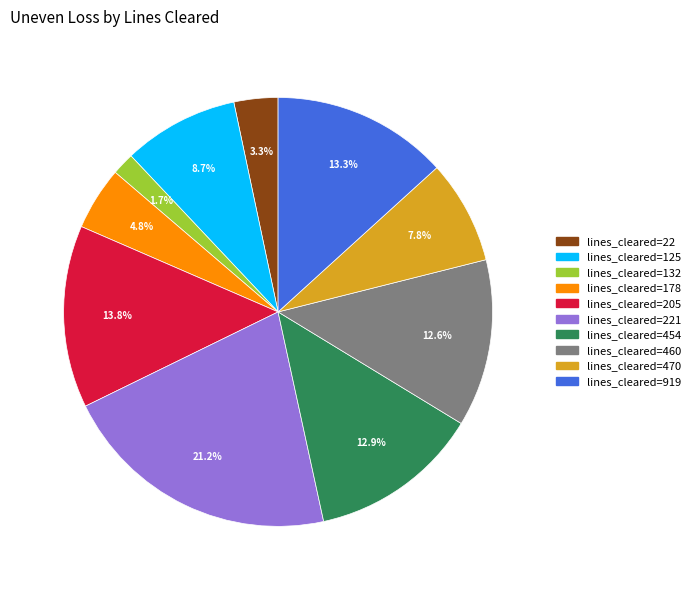

Is there any slice that represents more than half of the pie?

No